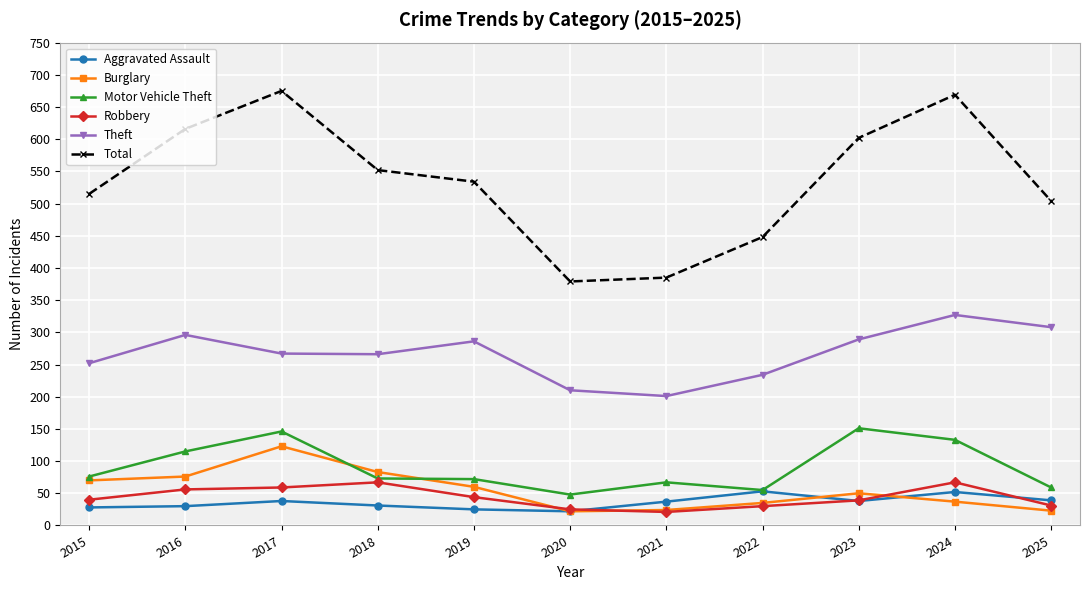

Does the chart display data point markers on the line(s)?

Yes